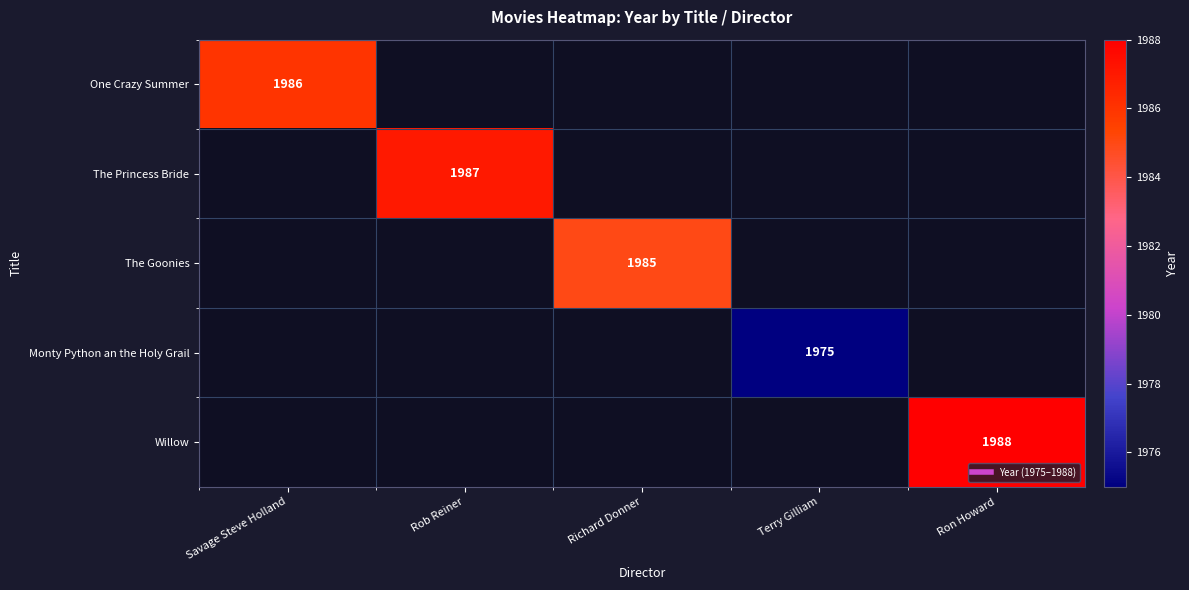

Which category has the lowest value in the One Crazy Summer series?

Savage Steve Holland